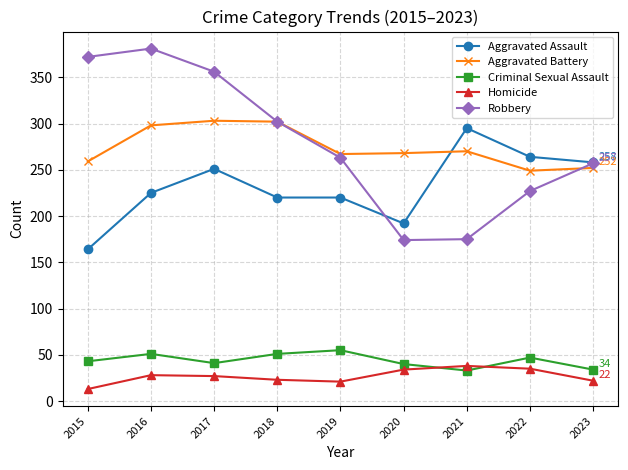

What is the sum of the Aggravated Battery values at 2016 and 2018?

600